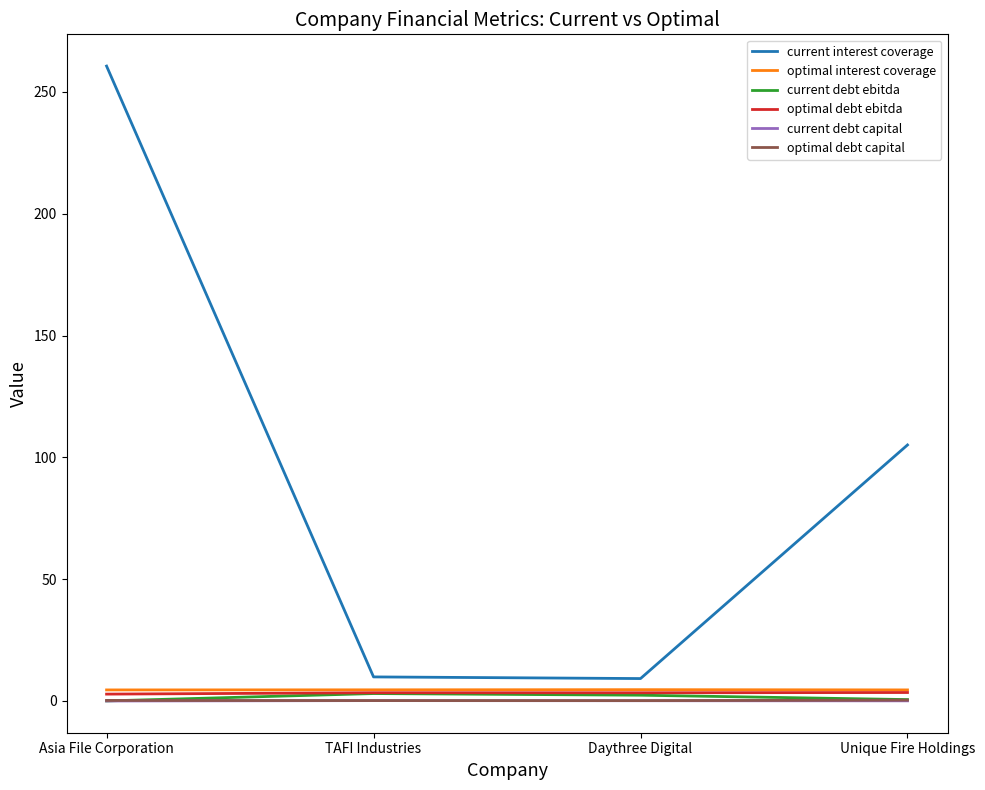

What is the difference between the maximum and minimum values in the current debt ebitda series?

3.0